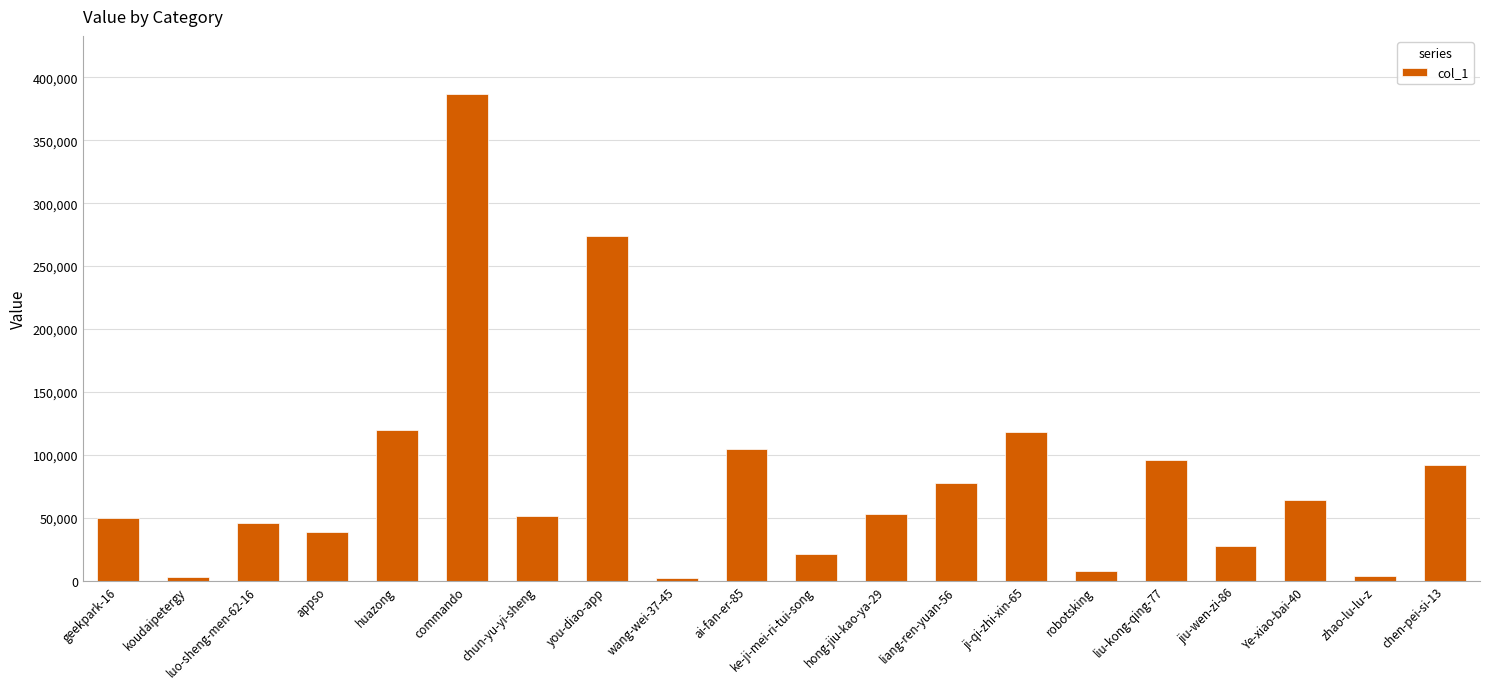

What is the difference between the second highest and minimum values?

271832